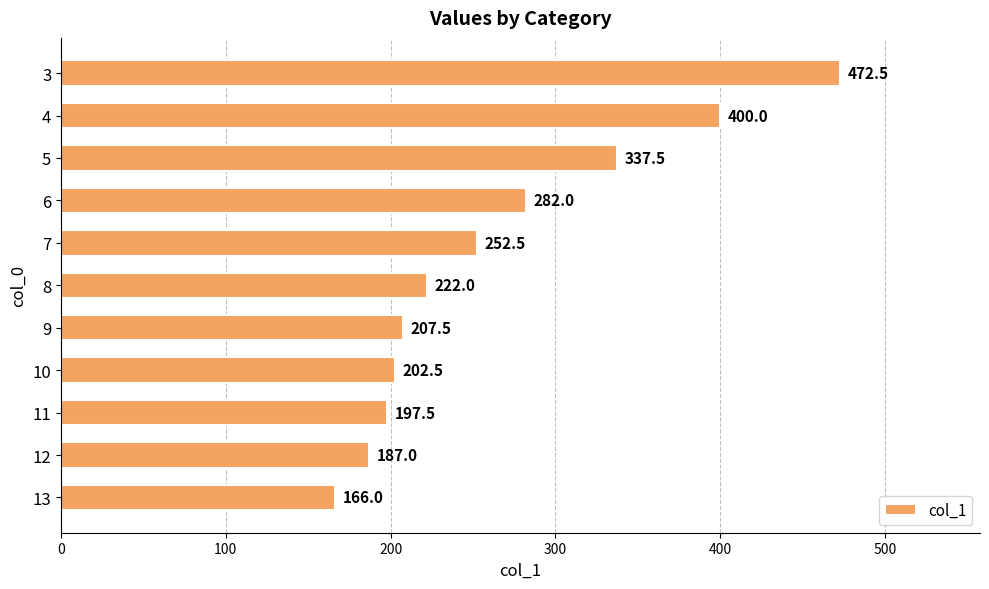

What is the value of the 9th bar from the top?

197.5